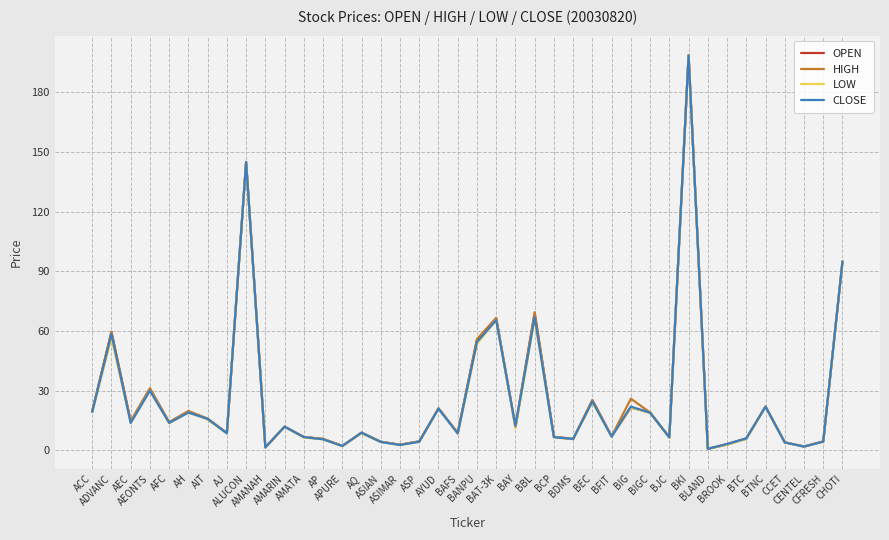

The value of LOW at BIG is 8.7. True or false?

False